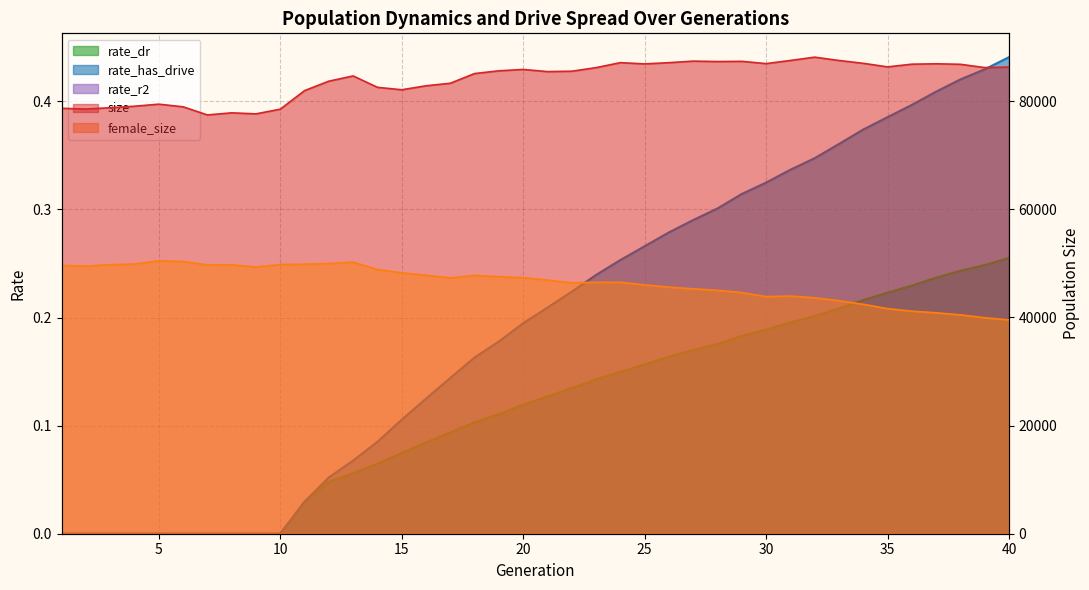

The value of rate_has_drive at 30 is 0.3. True or false?

True